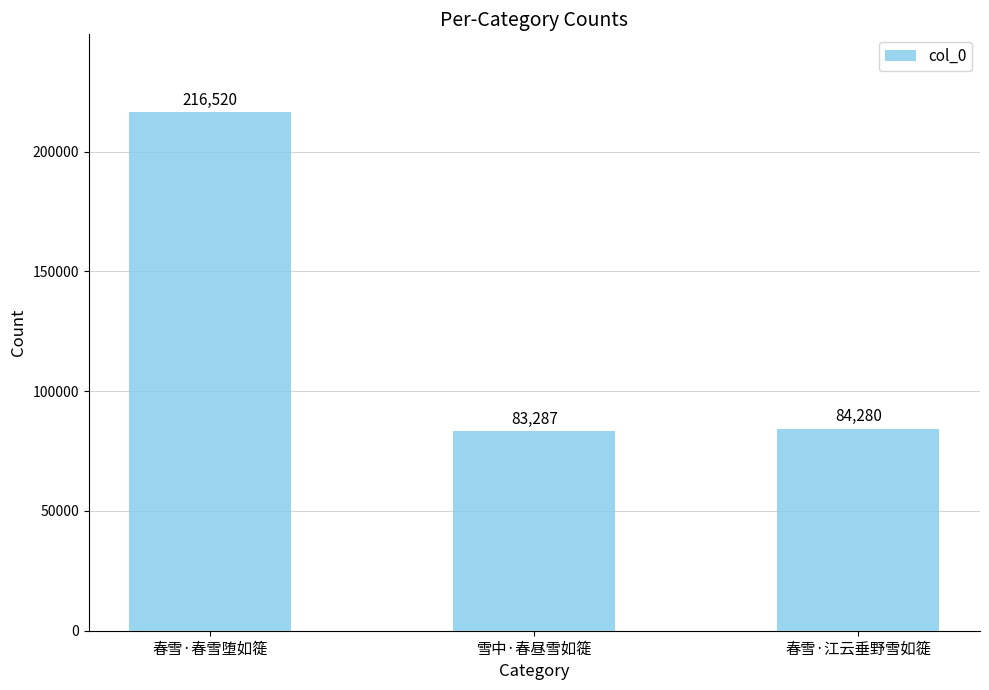

Is it true that the value at 雪中·春昼雪如簁 is 83287?

True